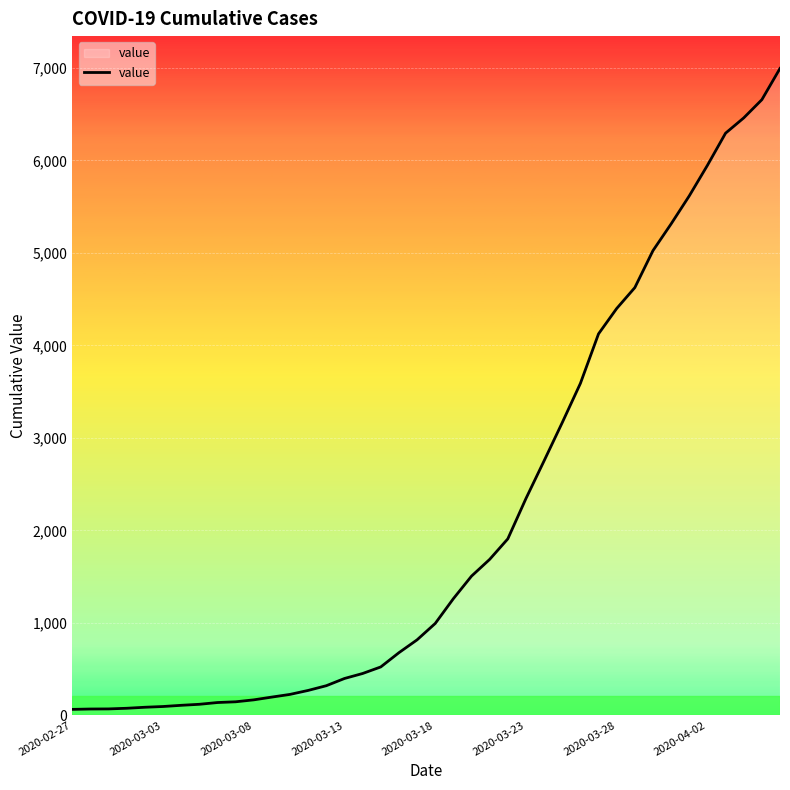

What is the difference between the maximum and minimum values?

6931